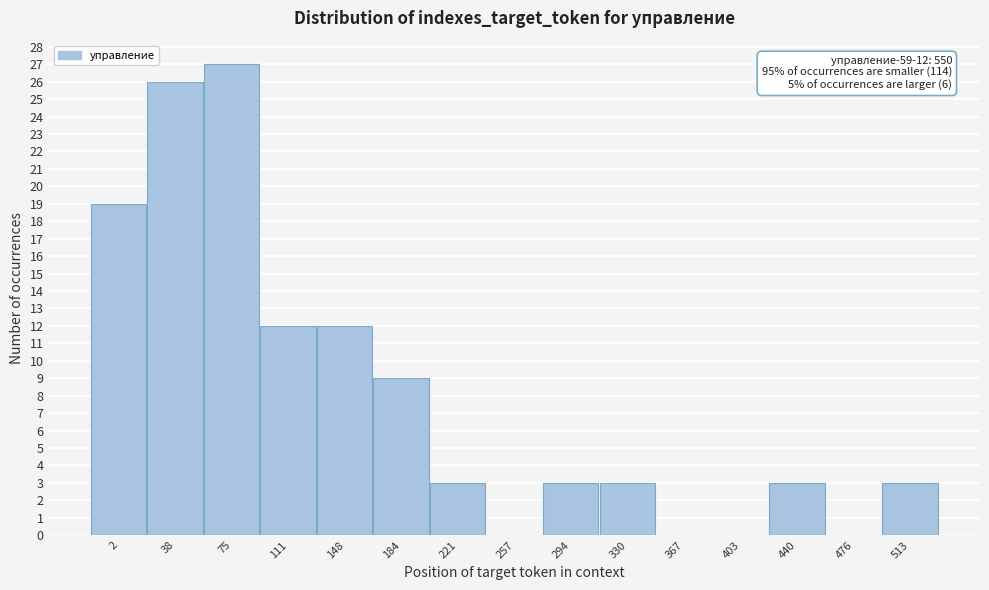

Reading left to right, transcribe all the data shown in this chart.

2=19	38=26	75=27	111=12	148=12	184=9	221=3	257=0	294=3	330=3	367=0	403=0	440=3	476=0	513=3